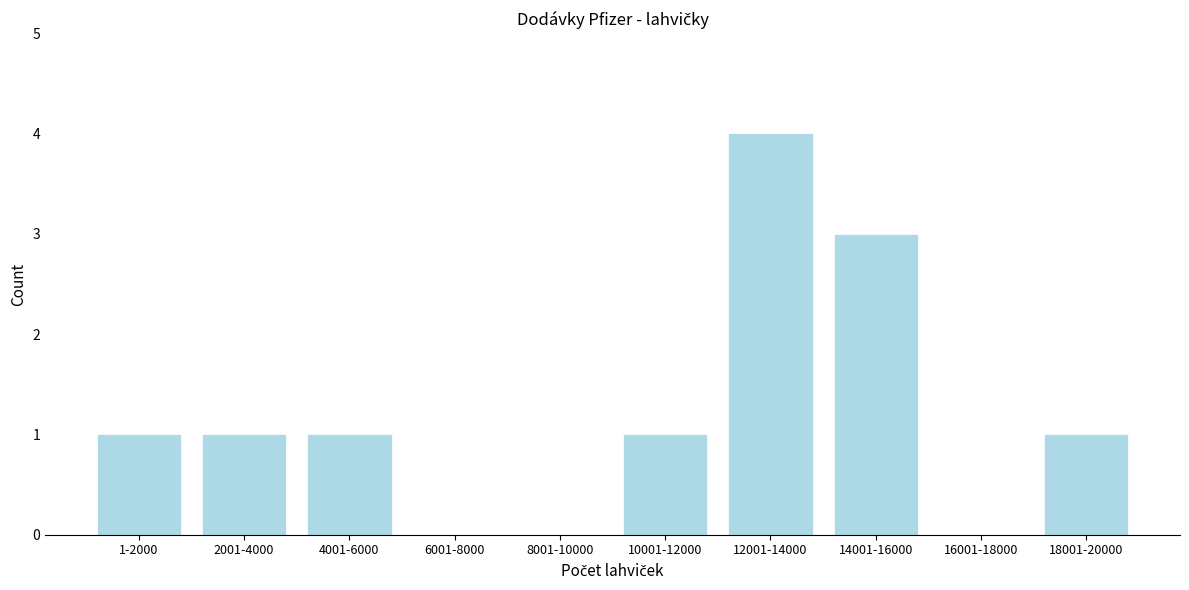

Reading left to right, what are all the values shown in this chart?

1-2000=1	2001-4000=1	4001-6000=1	6001-8000=0	8001-10000=0	10001-12000=1	12001-14000=4	14001-16000=3	16001-18000=0	18001-20000=1